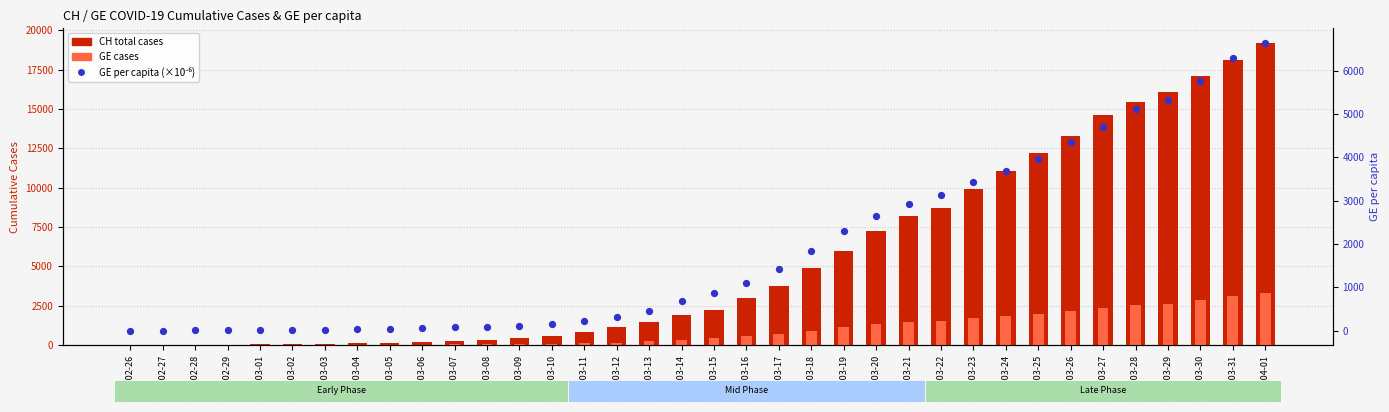

Which series reaches the maximum Y coordinate?

CH total cases